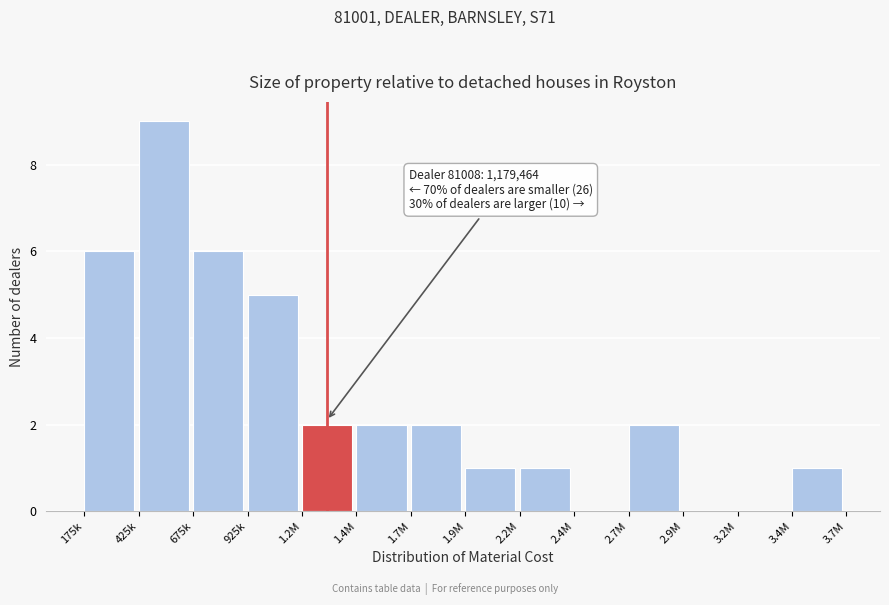

Reading right to left, list all the values displayed in this chart.

3.4M=1	3.2M=0	2.9M=0	2.7M=2	2.4M=0	2.2M=1	1.9M=1	1.7M=2	1.4M=2	1.2M=2	925k=5	675k=6	425k=9	175k=6